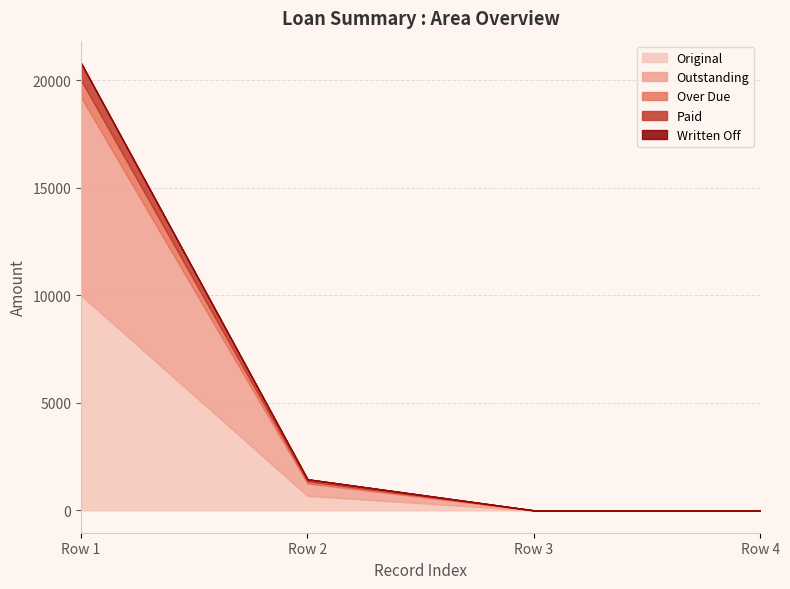

What is the average value of the Outstanding series?

2446.6